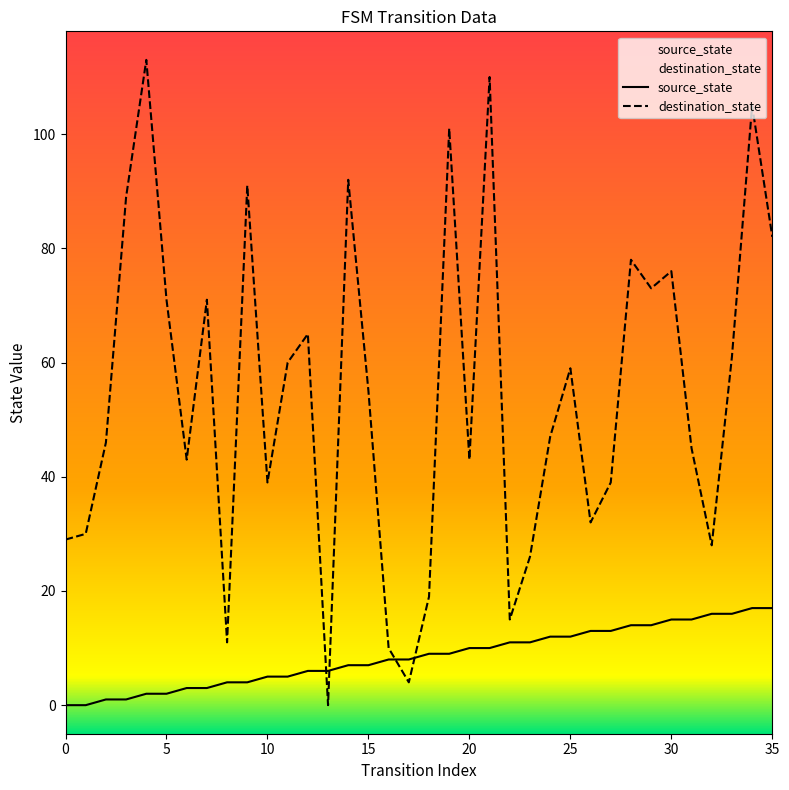

What is the difference between the highest and lowest values at 21?

100